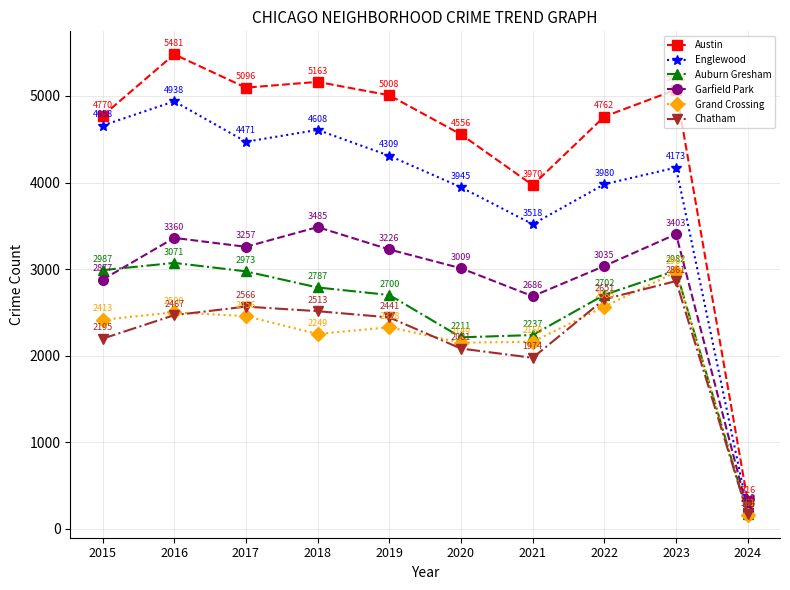

What is the difference between the Auburn Gresham values at 2022 and 2021?

465